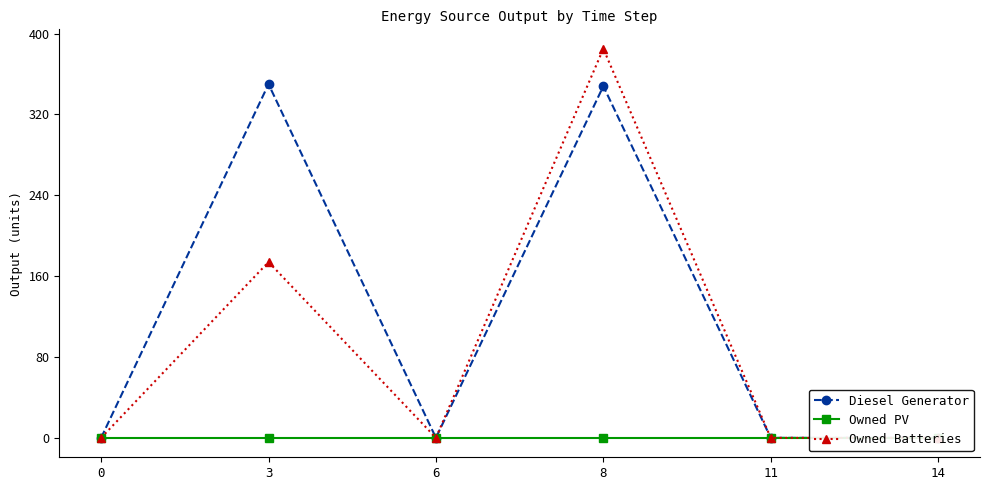

Reading left to right, what are all the values shown in this chart?

Diesel Generator: 0	350	0	348	0	0
Owned PV: 0	0	0	0	0	0
Owned Batteries: 0	174	0	385	0	0